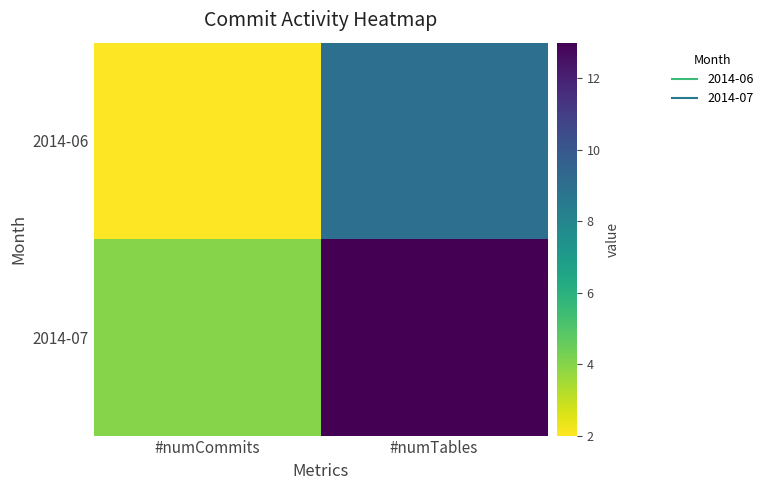

Which category has the lowest value across all series?

#numCommits